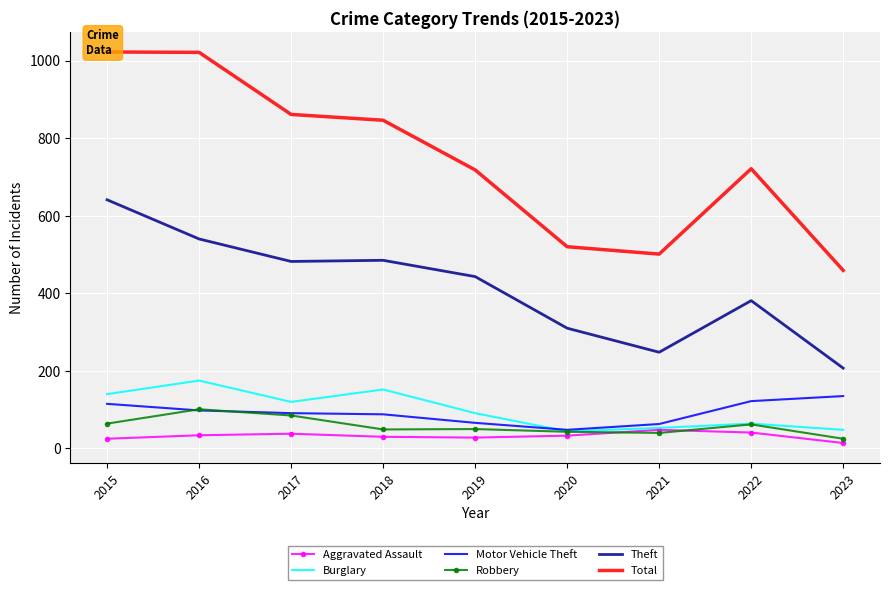

Between 2016 and 2023, which series saw the biggest shift?

Total